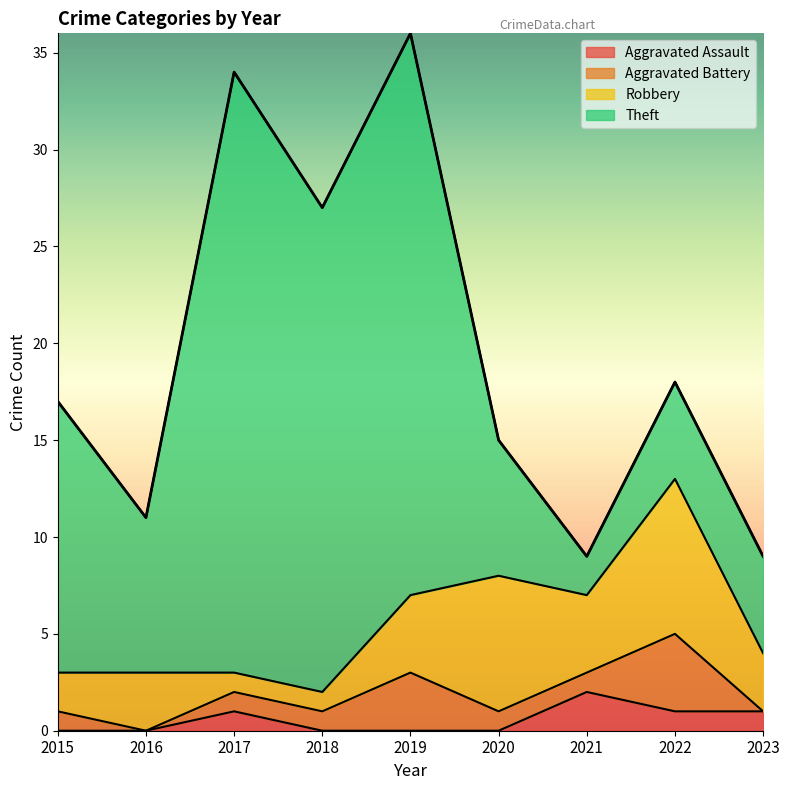

Between 2016 and 2017, which series saw the biggest shift?

Theft